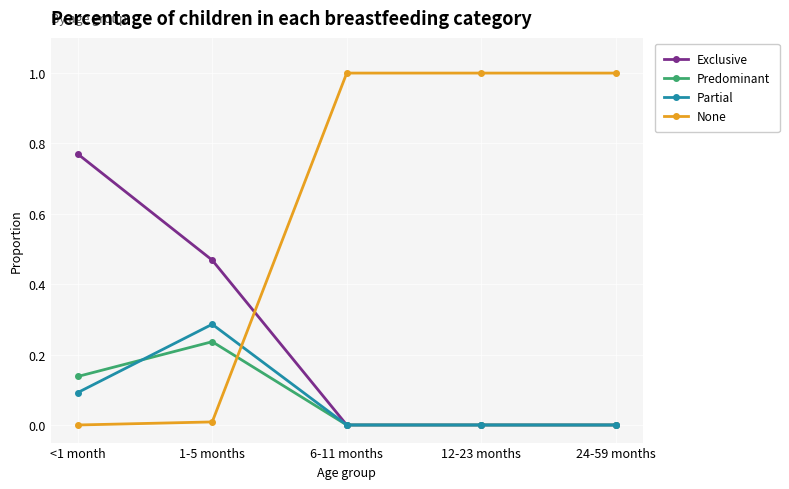

True or false: None has a value of 1.0 at 12-23 months.

True